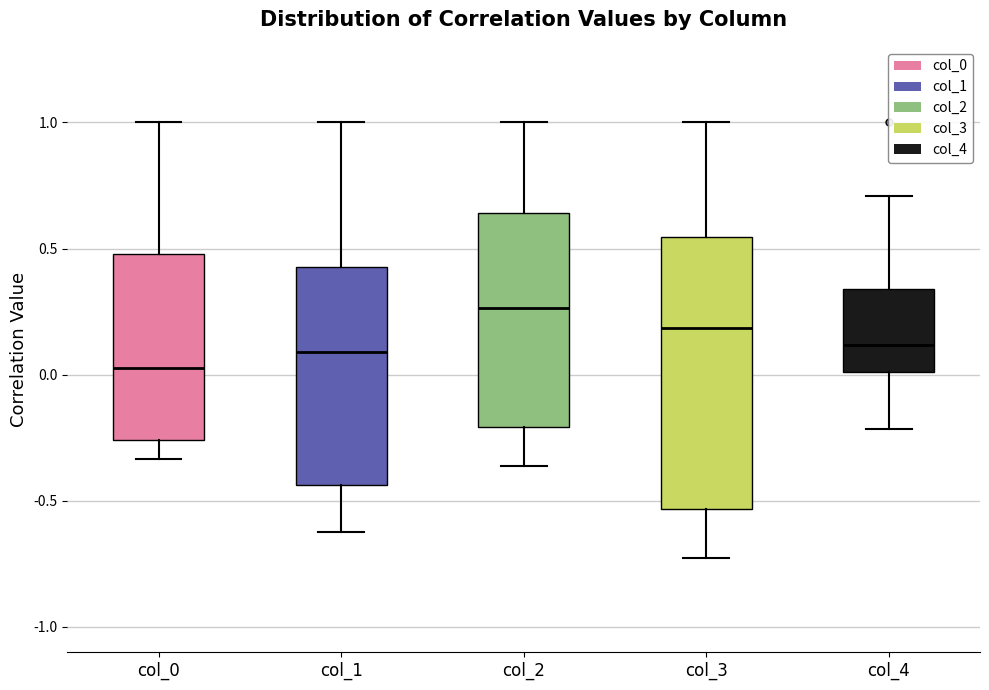

Reading left to right, read every box against the y-axis: the position of its median line, the range the box covers, and the ends of its whiskers. The values are not printed on the chart, so give them approximately, as read against the axis.

col_0: median 0.05, box -0.25 to 0.50, whiskers -0.35 to 1.00
col_1: median 0.10, box -0.45 to 0.45, whiskers -0.60 to 1.00
col_2: median 0.25, box -0.20 to 0.65, whiskers -0.35 to 1.00
col_3: median 0.20, box -0.55 to 0.55, whiskers -0.75 to 1.00
col_4: median 0.10, box 0.00 to 0.35, whiskers -0.20 to 0.70